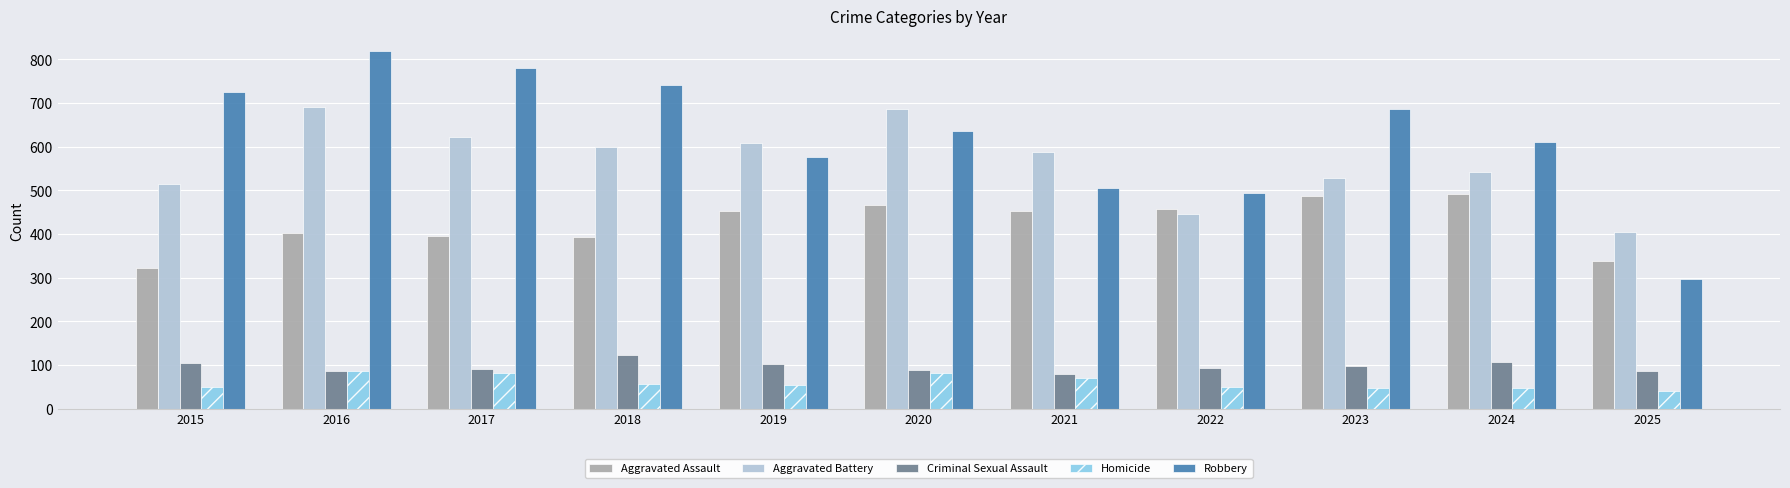

What is the lowest value of the Aggravated Assault series?

323